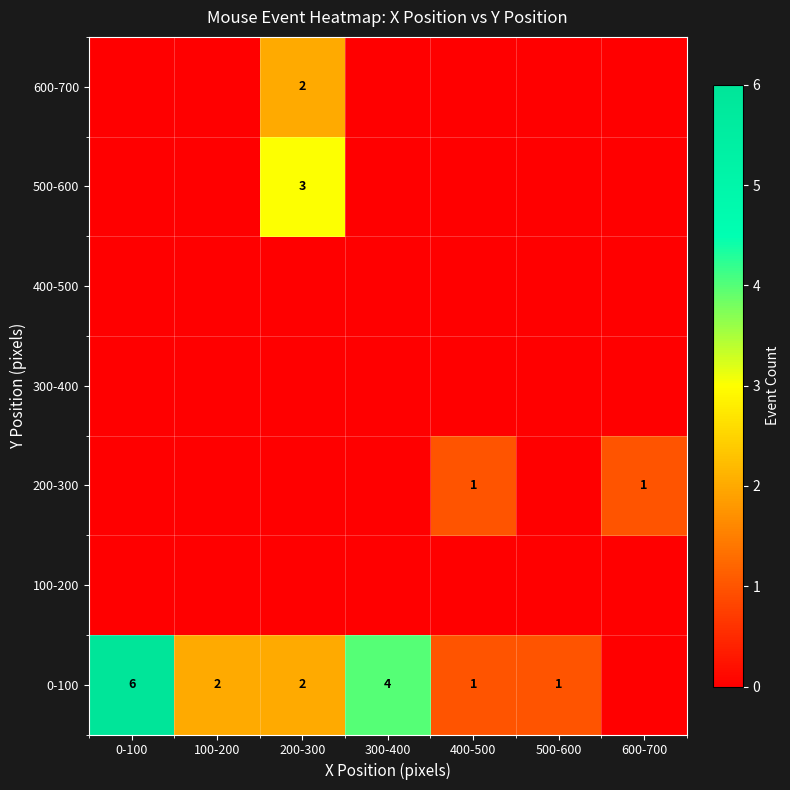

Is it true that 200-300 equals 1 at 600-700?

True